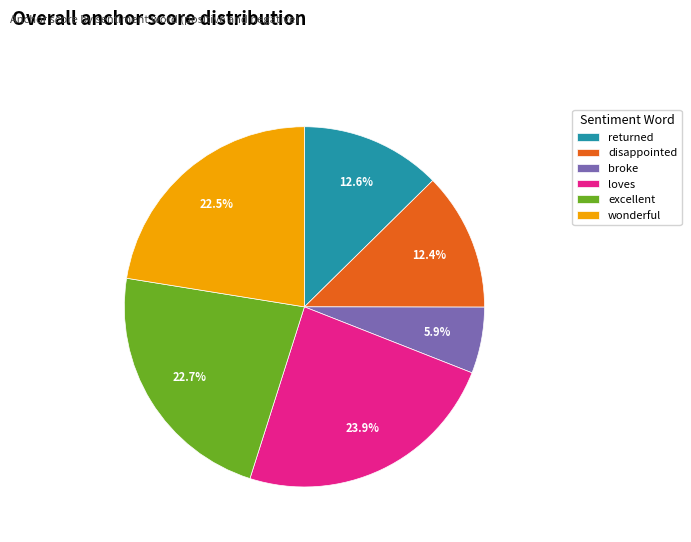

How many slices are in this pie chart?

6